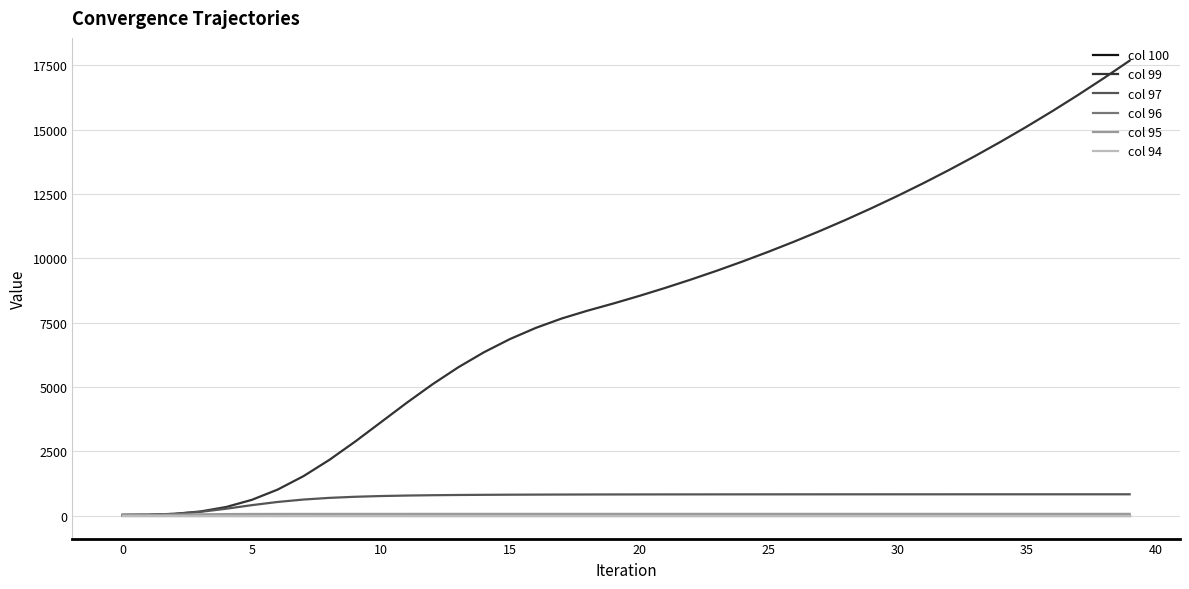

How many series are shown in this chart?

6